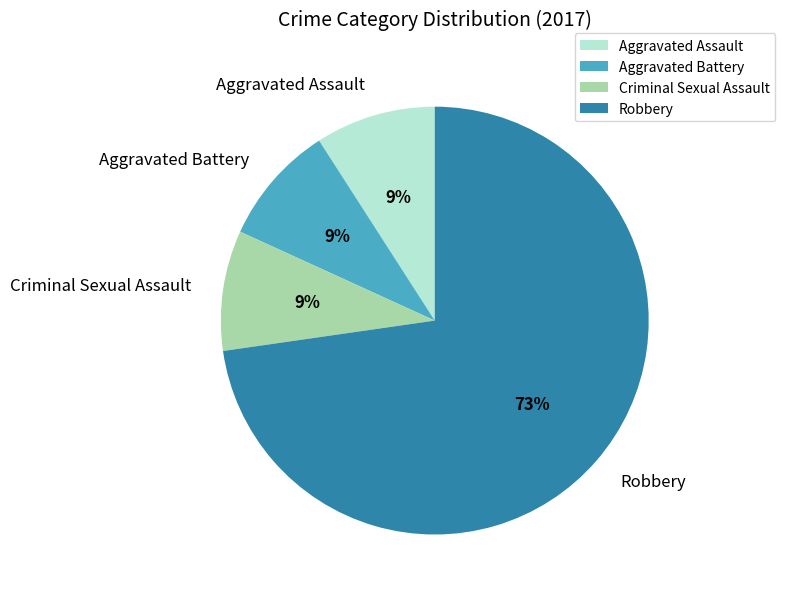

Is it true that Aggravated Assault is 9% of the pie?

True